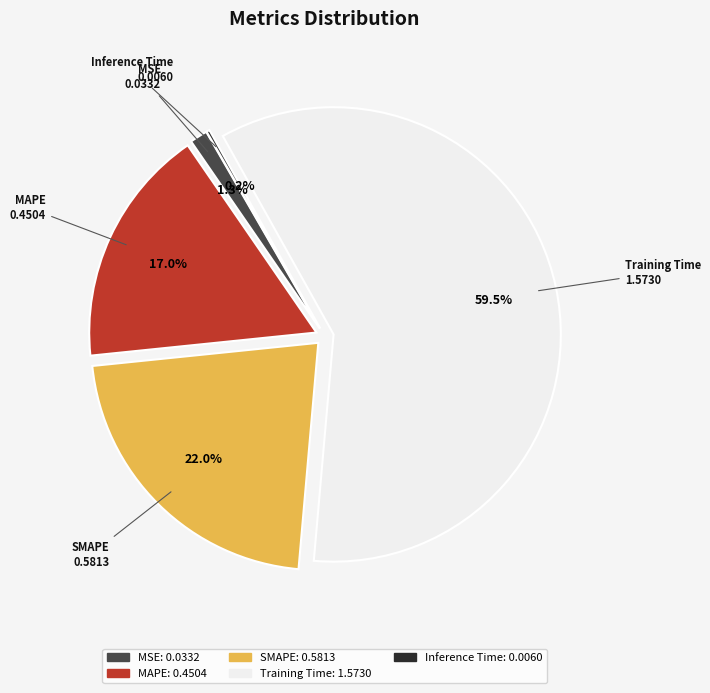

To the nearest percent, what portion does MAPE represent?

17%